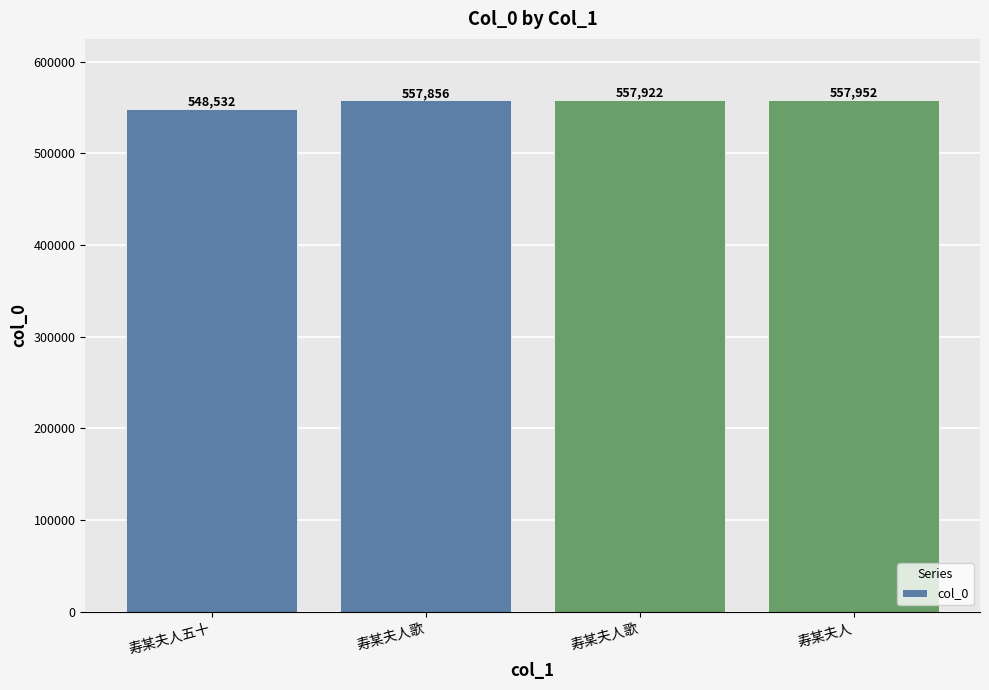

Reading right to left, transcribe all the data shown in this chart.

寿某夫人=557952	寿某夫人歌=557922	寿某夫人歌=557856	寿某夫人五十=548532